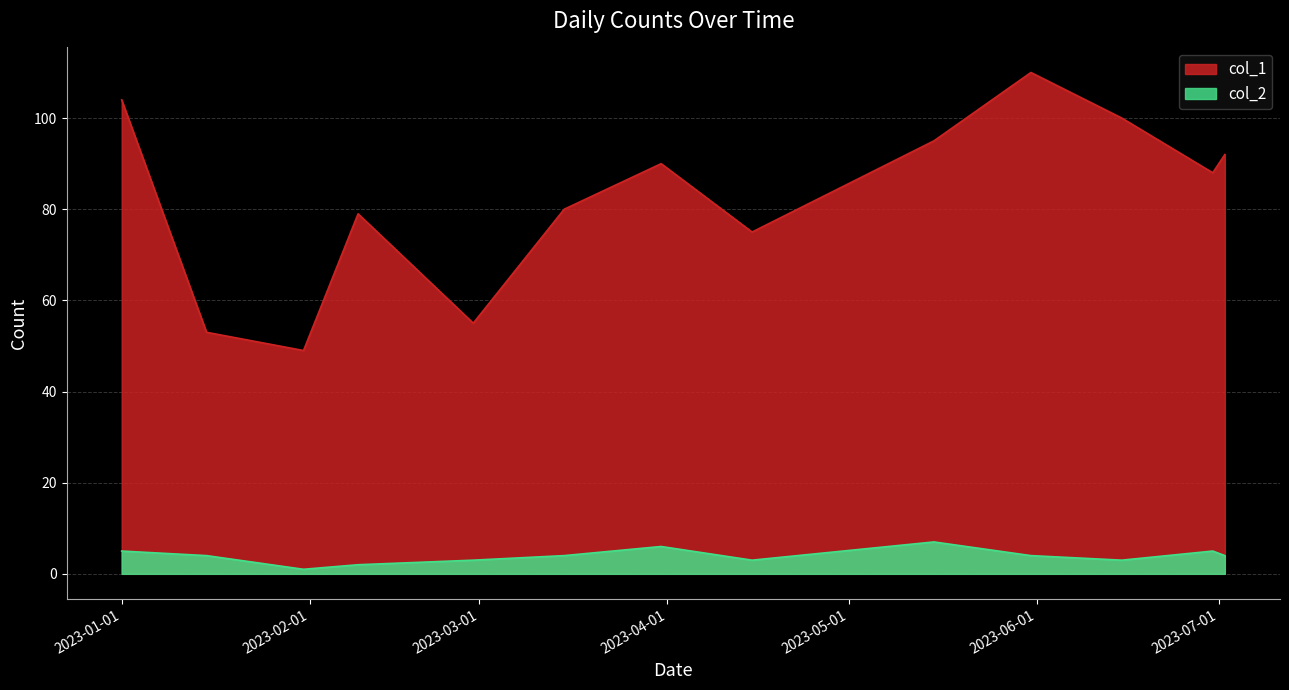

Where is col_2 nearest to the value 4?

2023-01-15